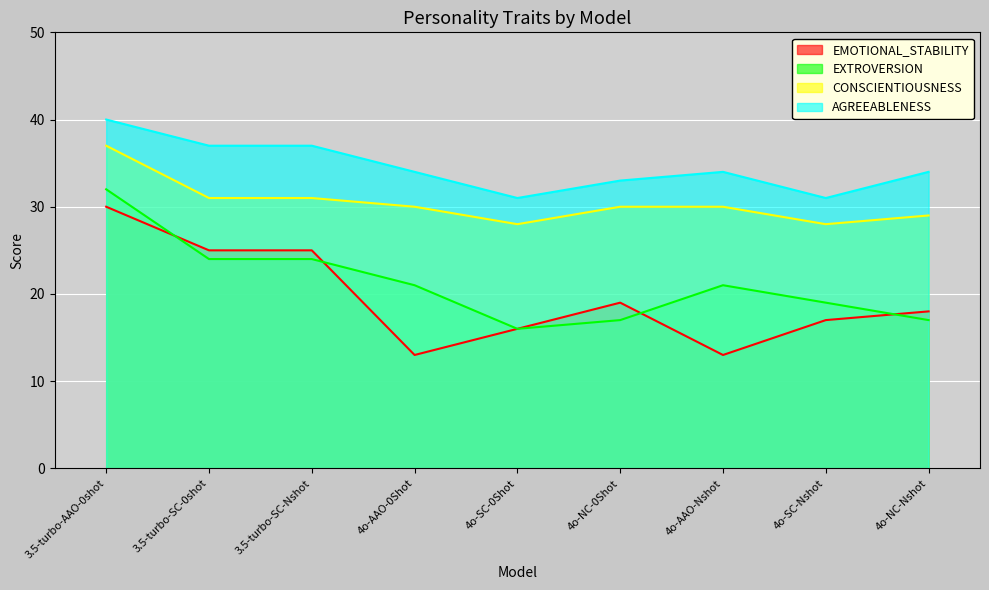

At which label does CONSCIENTIOUSNESS reach its minimum?

4o-SC-0Shot